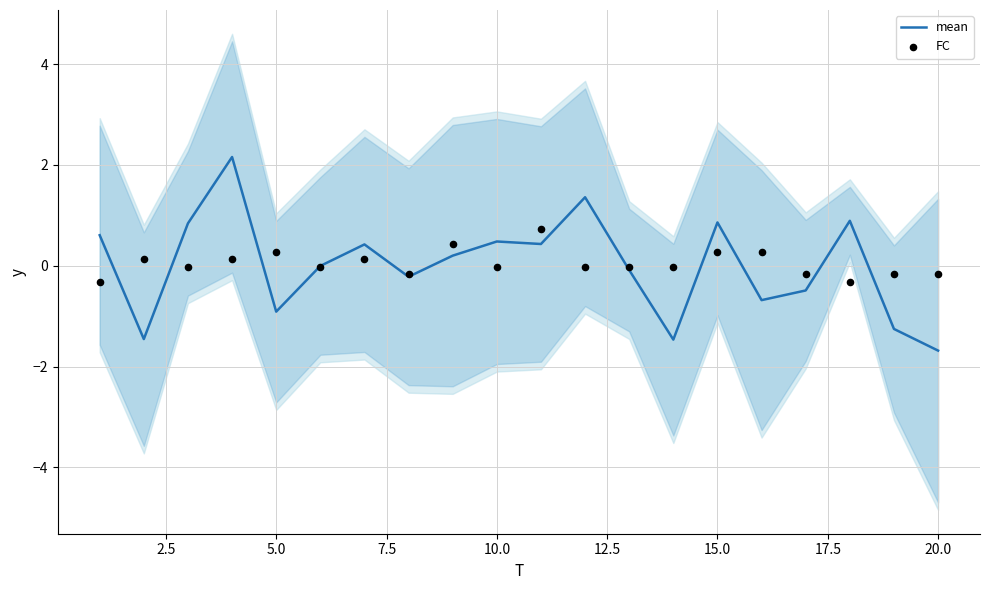

Is it true that mean equals 0.9 at 15.0?

True